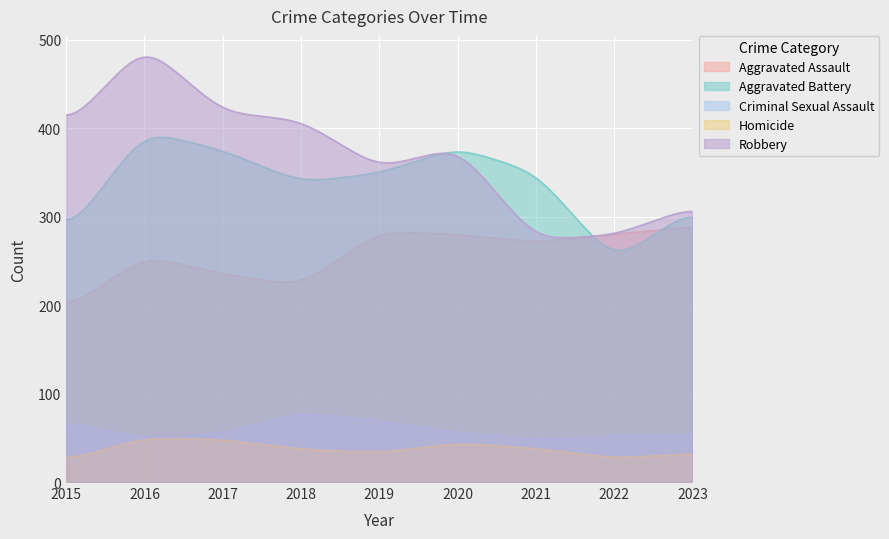

How many interior local valleys does the Aggravated Battery series have?

2